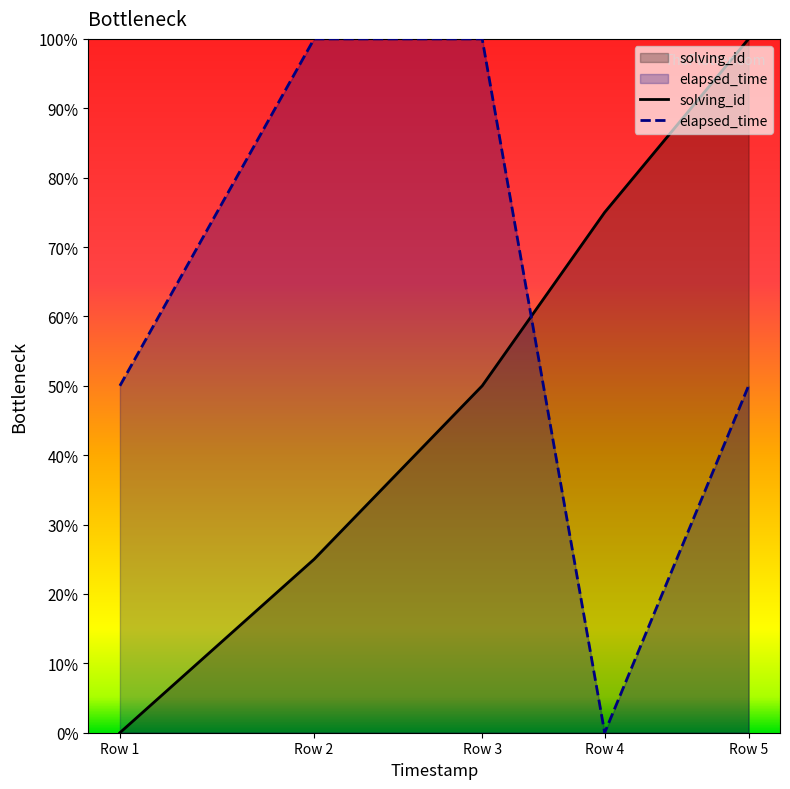

True or false: elapsed_time has more than 1 interior local peaks.

False